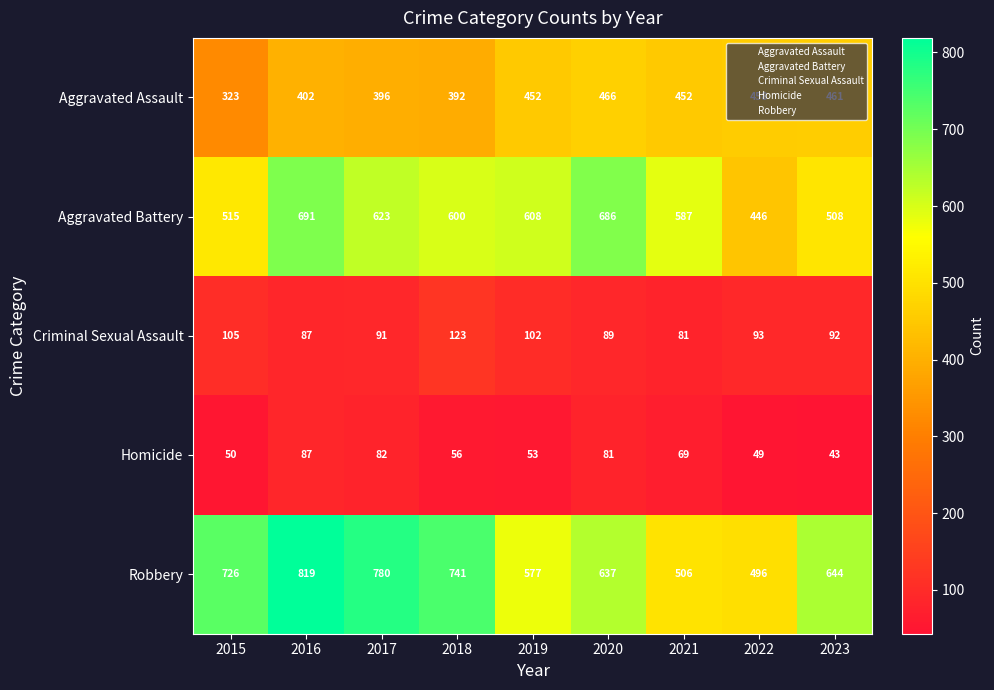

Which series has the largest range (max minus min)?

Robbery